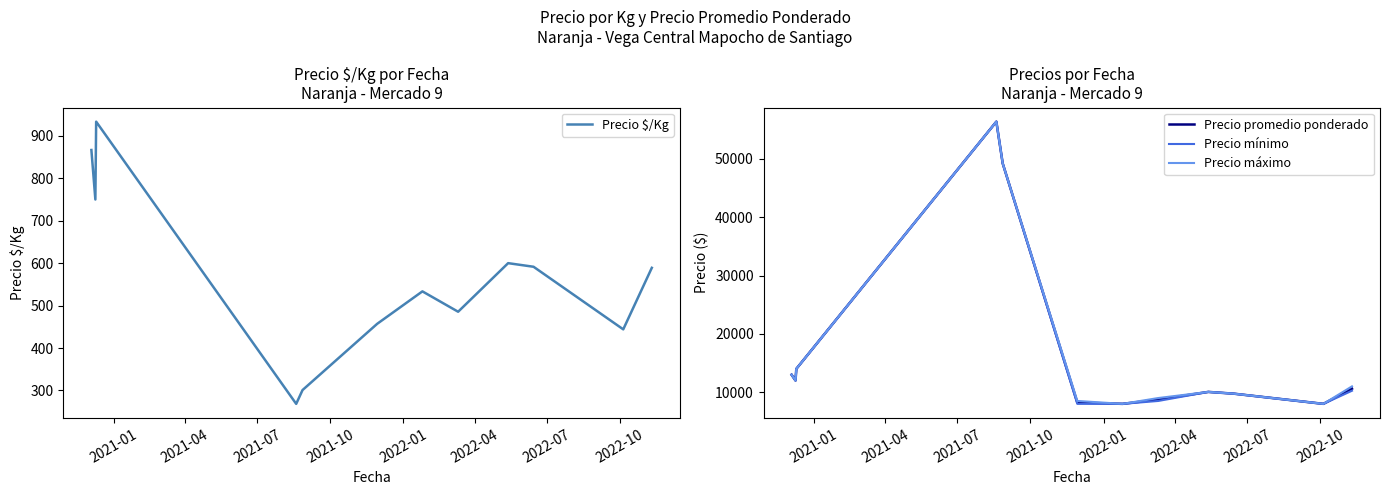

What is the lowest value of the Precio promedio ponderado series?

8000.0